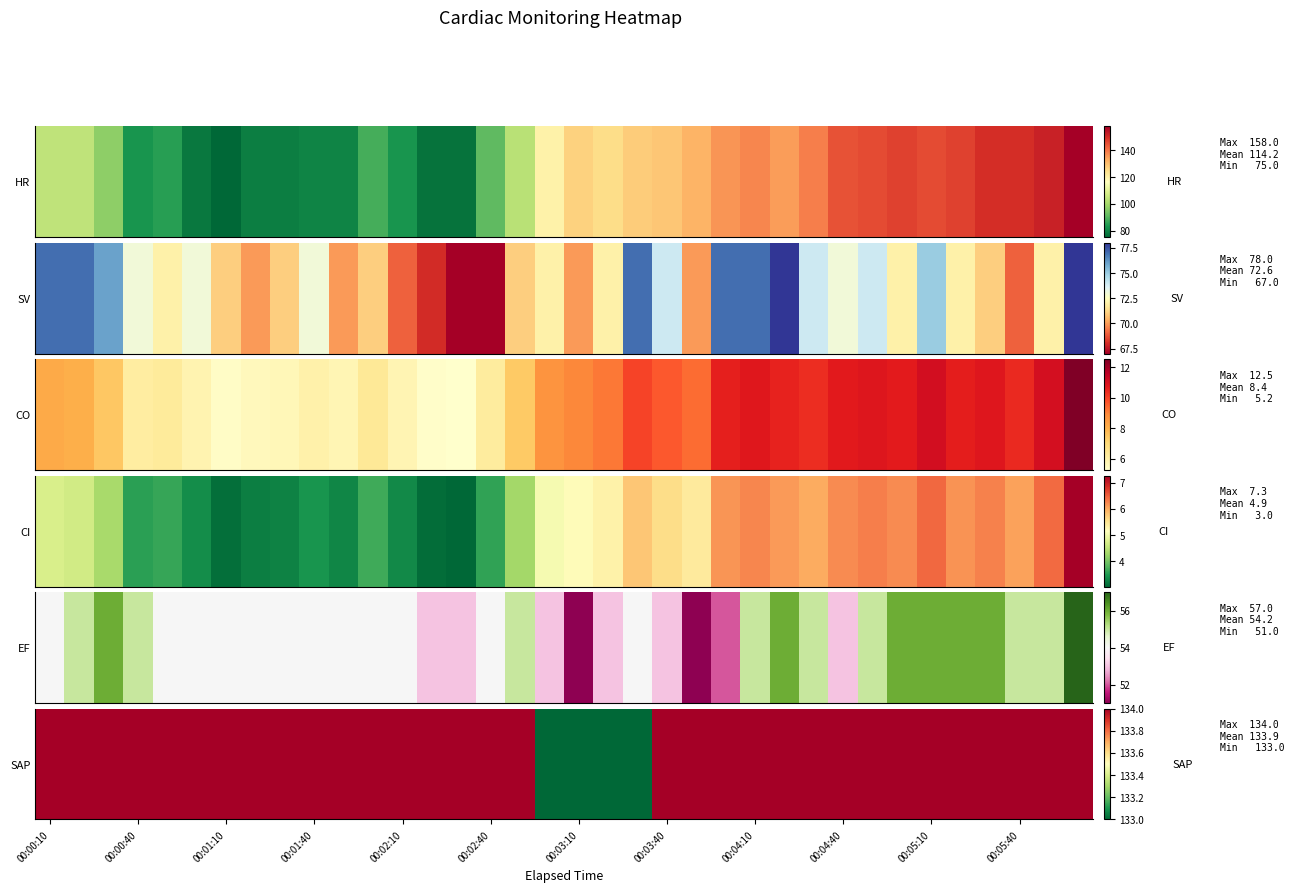

At which label is the value closest to 133?

17